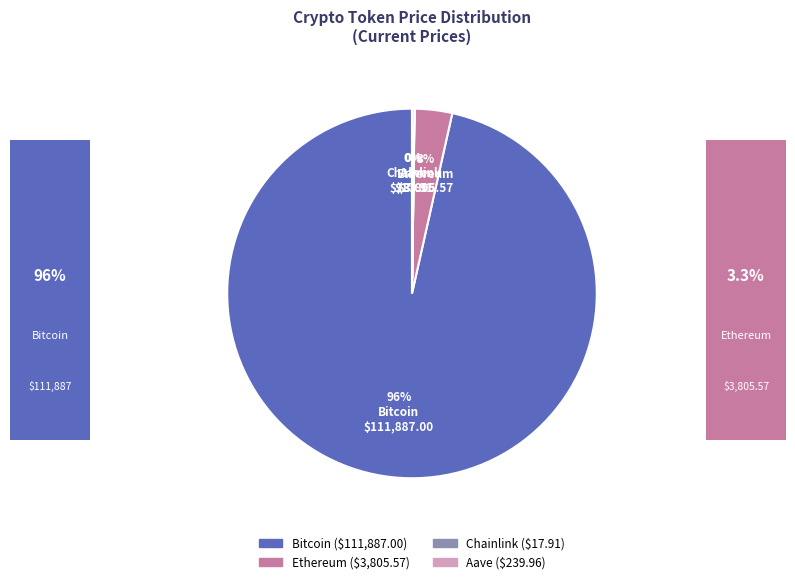

Which slice represents more than half of the pie?

Bitcoin